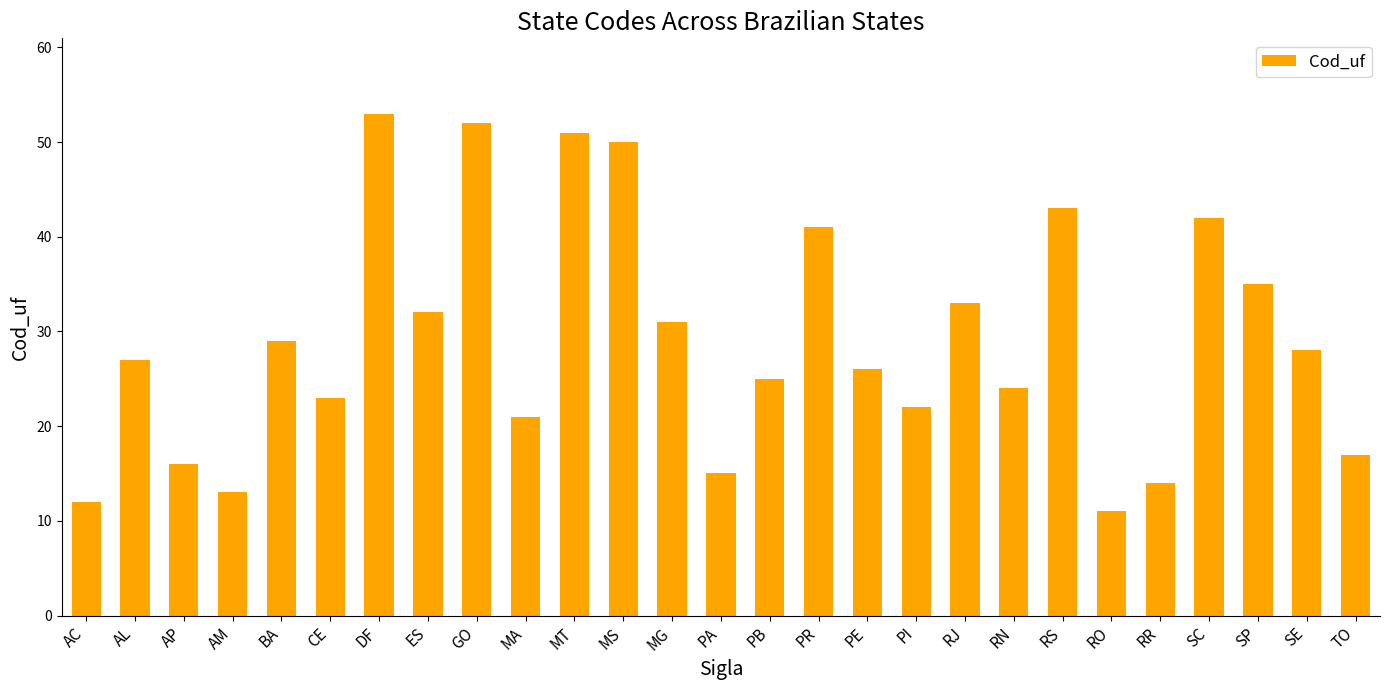

The value at TO is 17. True or false?

True